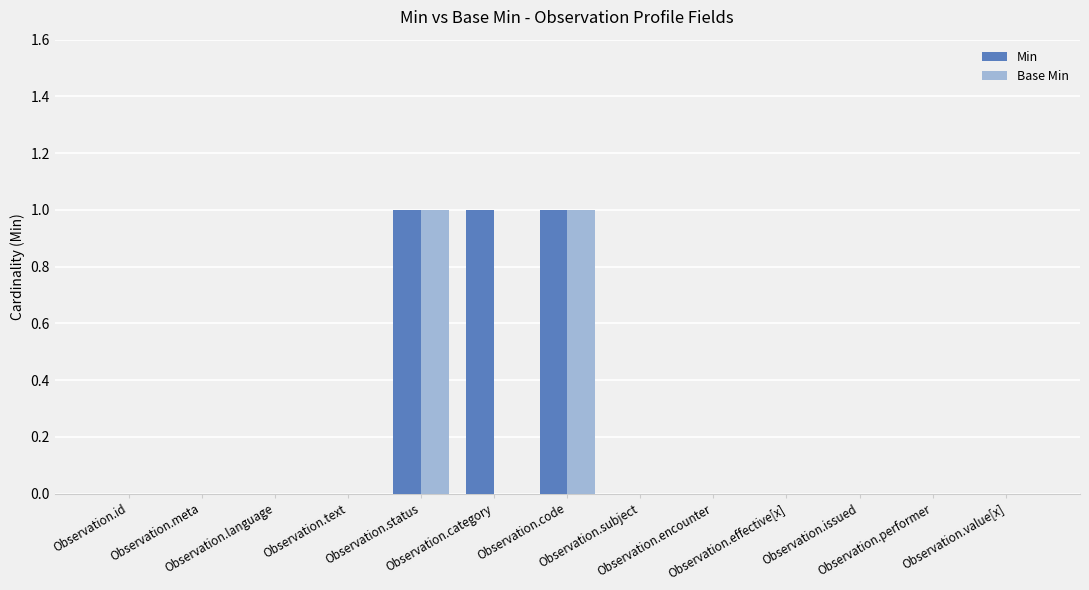

Which series has the largest total across all categories?

Min